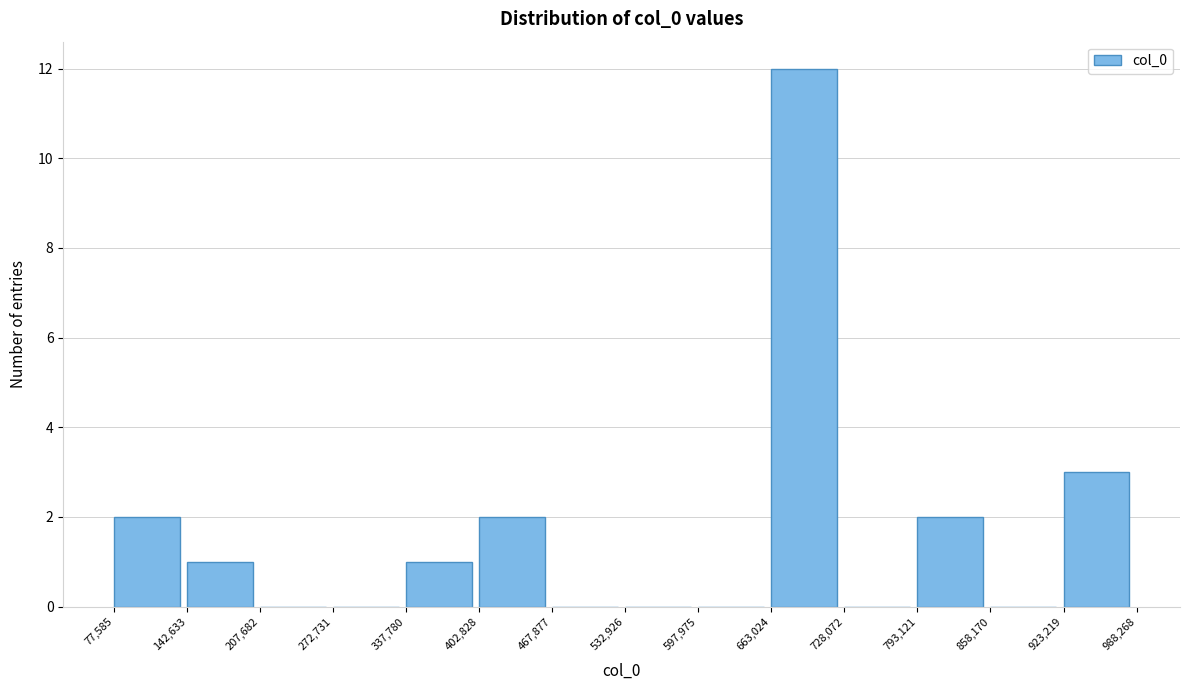

Over which range of the x-axis is the bar tallest?

663,024 to 728,072